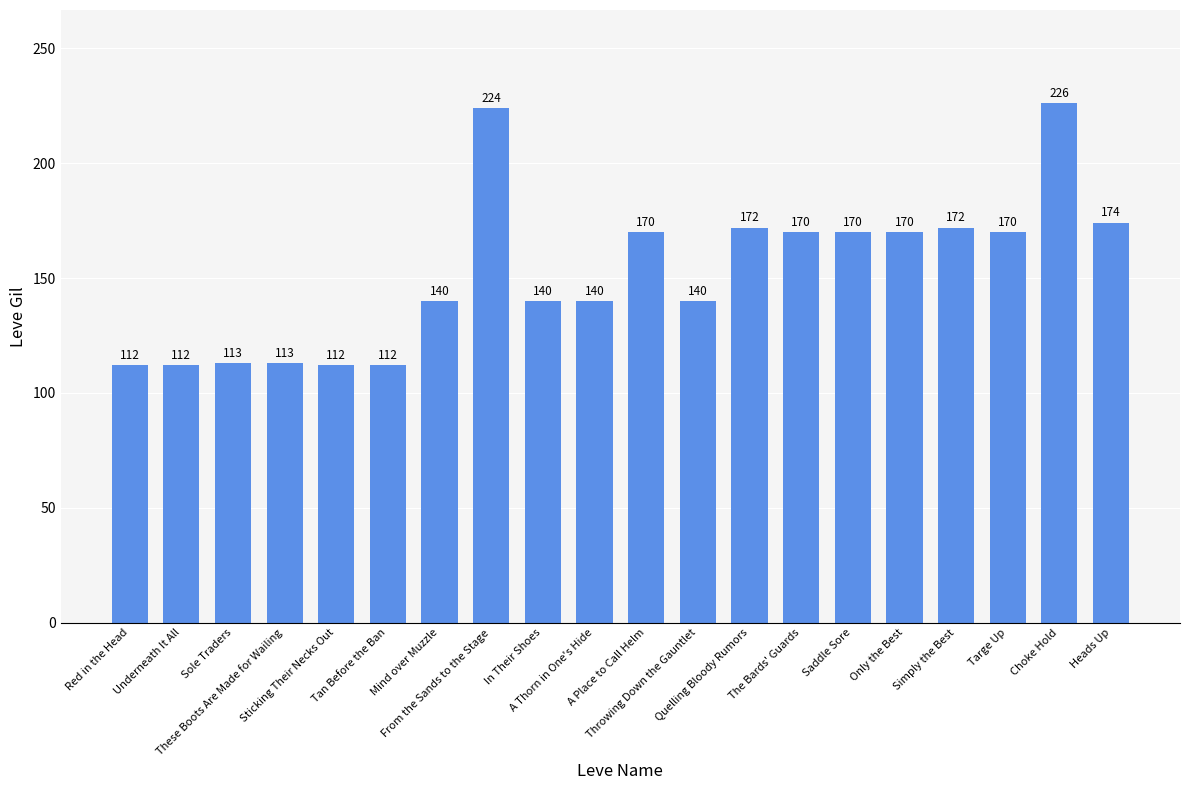

What is the label of the 4th bar from the left?

These Boots Are Made for Wailing